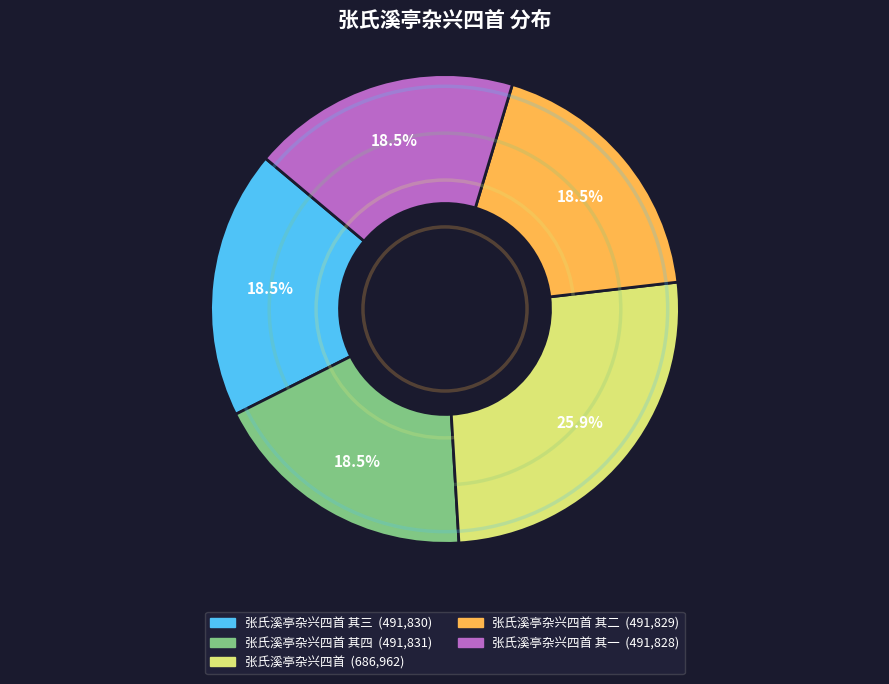

Is there any slice that represents more than half of the pie?

No